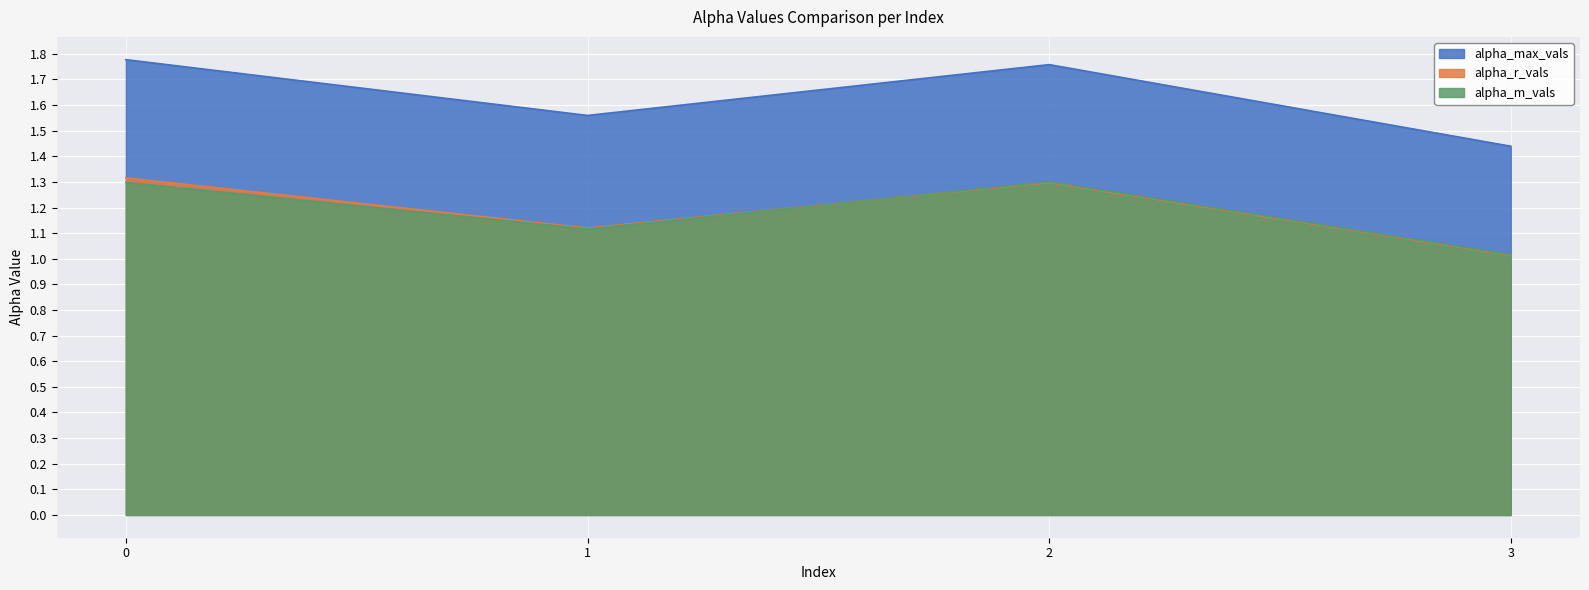

True or false: alpha_m_vals has more than 2 interior local peaks.

False